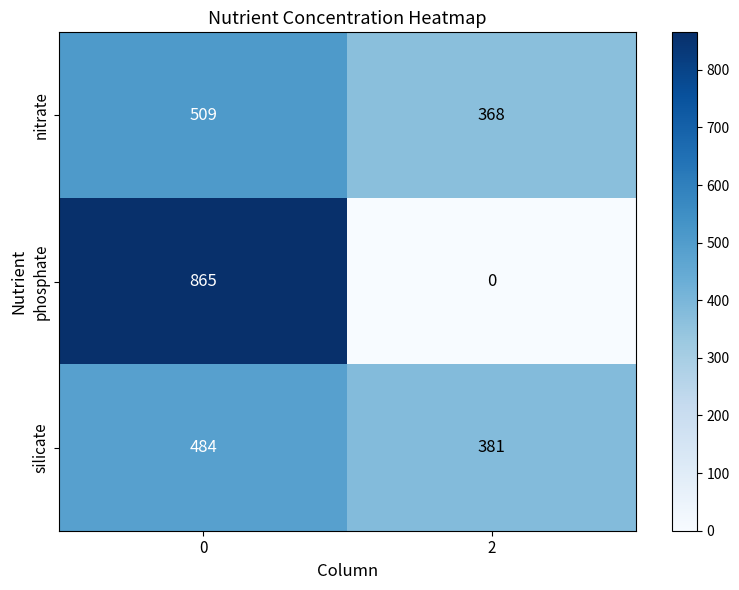

What is the difference between the highest and lowest values at 2?

381